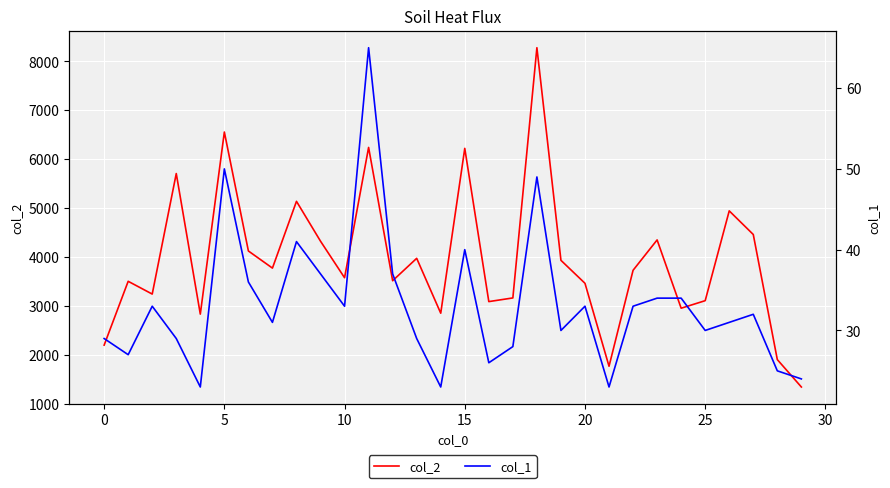

What is the maximum value for col_2?

8281